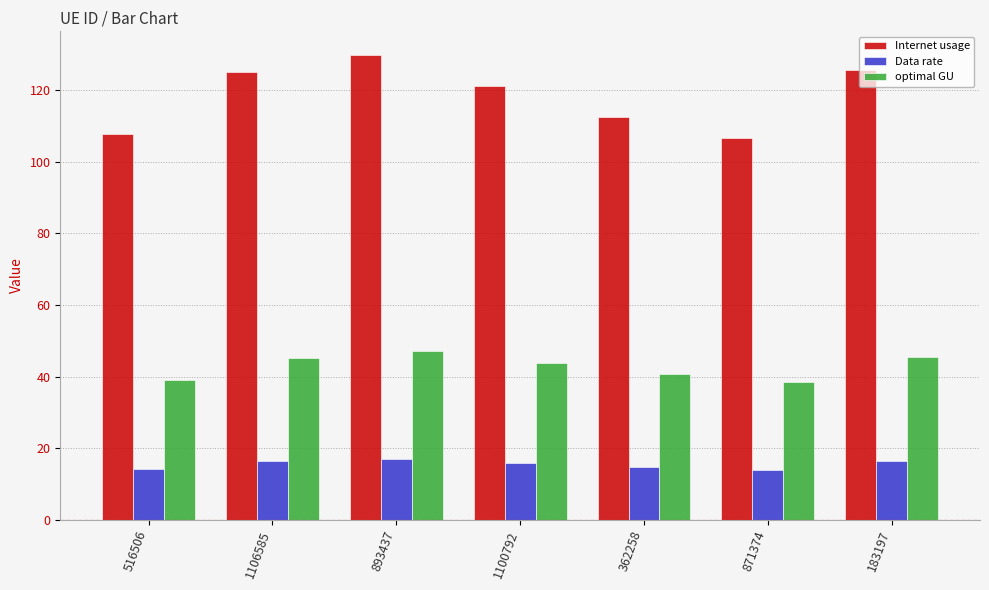

At 893437, list the series in order from smallest to largest.

Data rate, optimal GU, Internet usage